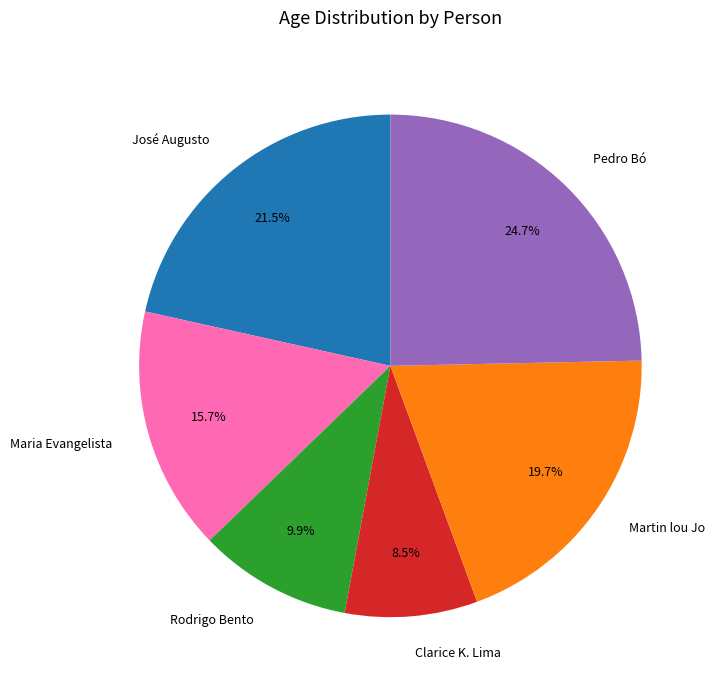

Is Rodrigo Bento the majority of the pie?

No